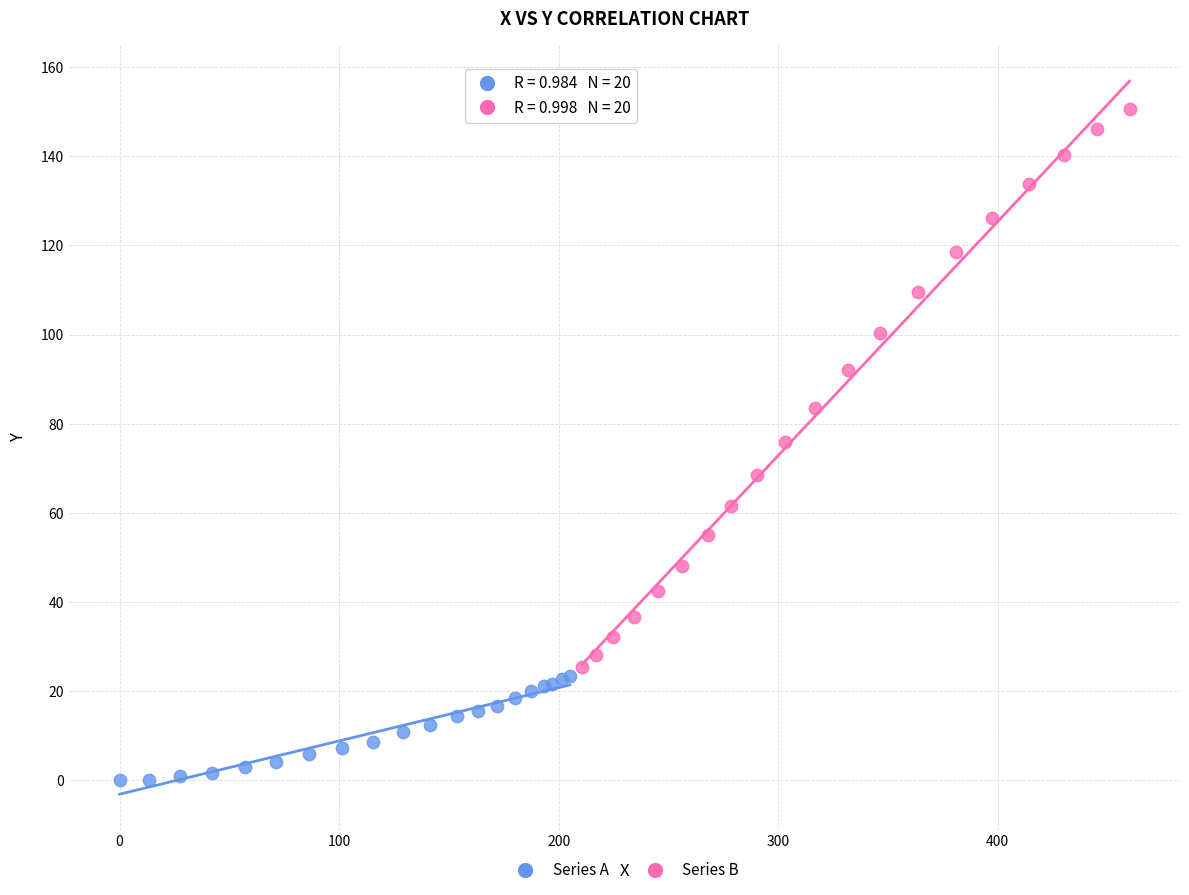

Which series contains the highest Y value?

Series B